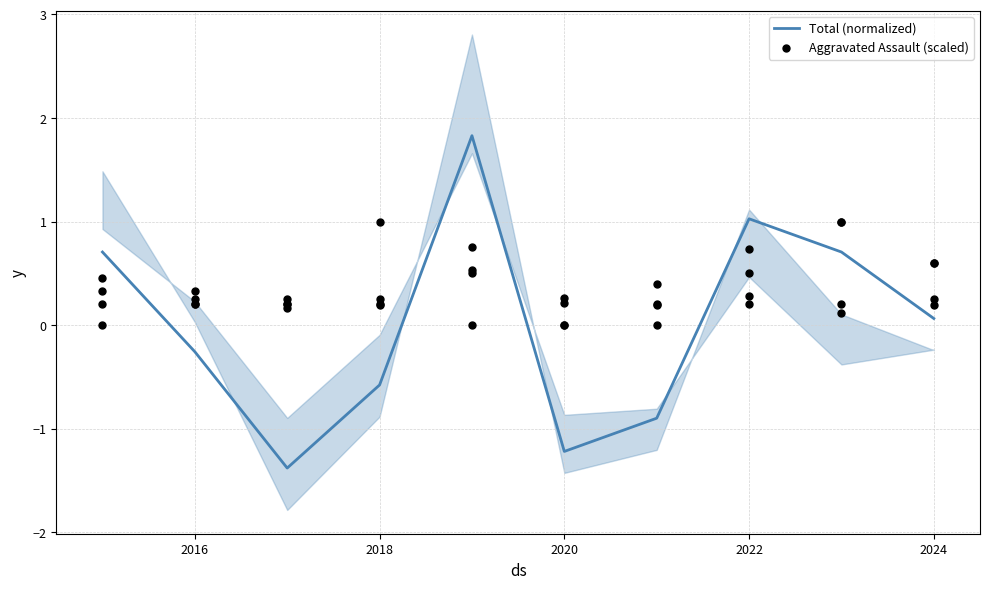

Which series contains the lowest Y value?

Total (normalized)